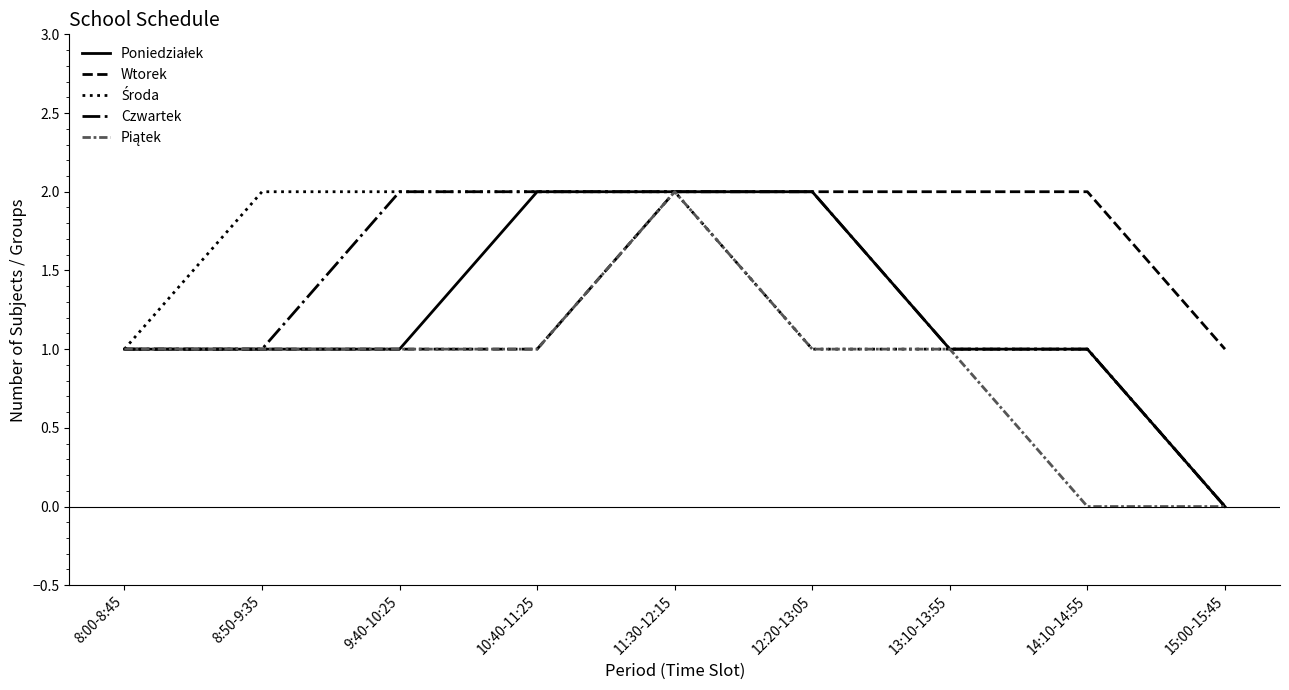

Count the number of data series in this chart.

5